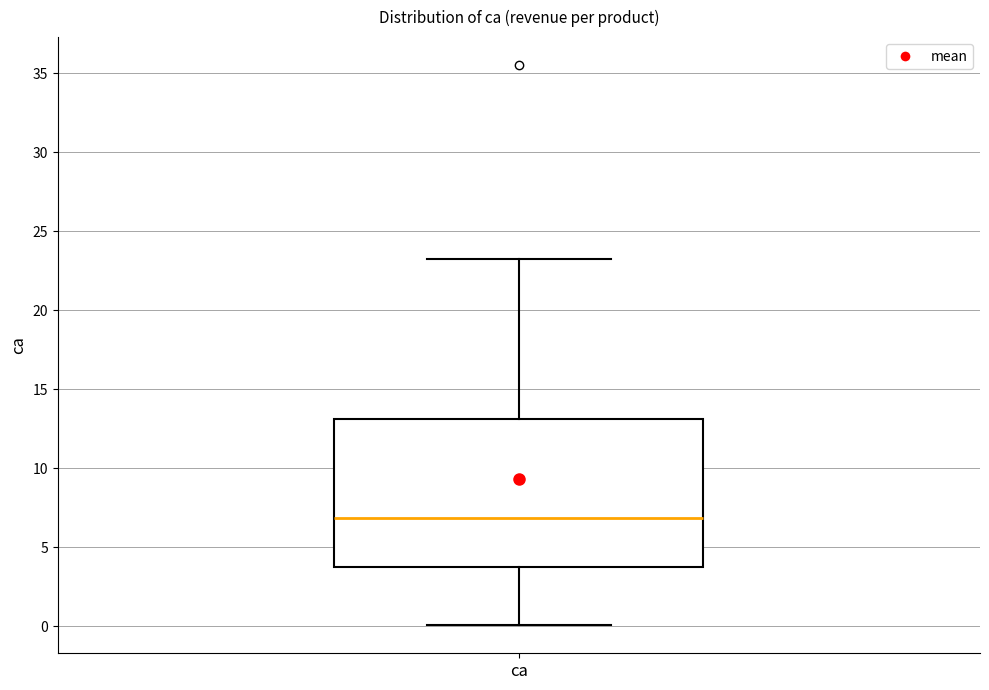

Read this box plot against the y-axis: the position of the median line, the range covered by the box, and the ends of both whiskers. The values are not printed on the chart, so give them approximately, as read against the axis.

median 7.0, box 4.0 to 13.0, whiskers 0.0 to 23.5